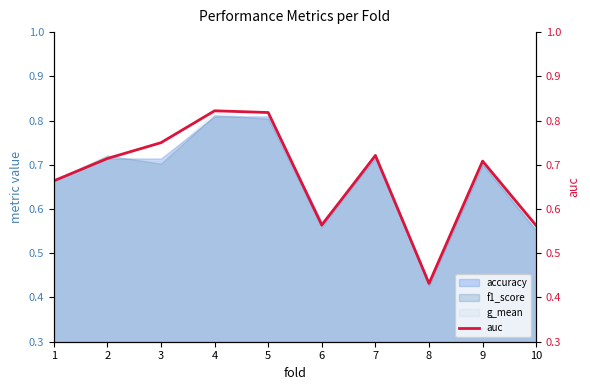

The value at 1 is 0.7. True or false?

True